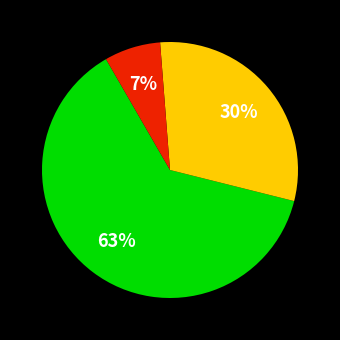

To the nearest percent, what is the average slice percentage?

33%